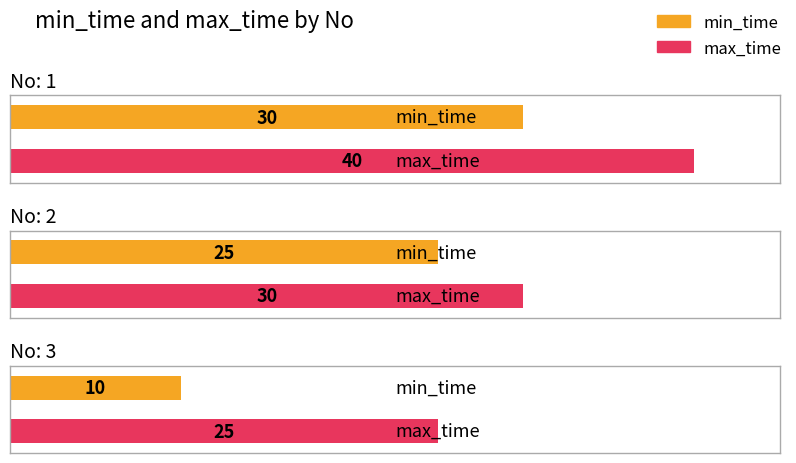

At which category does the chart reach its minimum across all series?

3